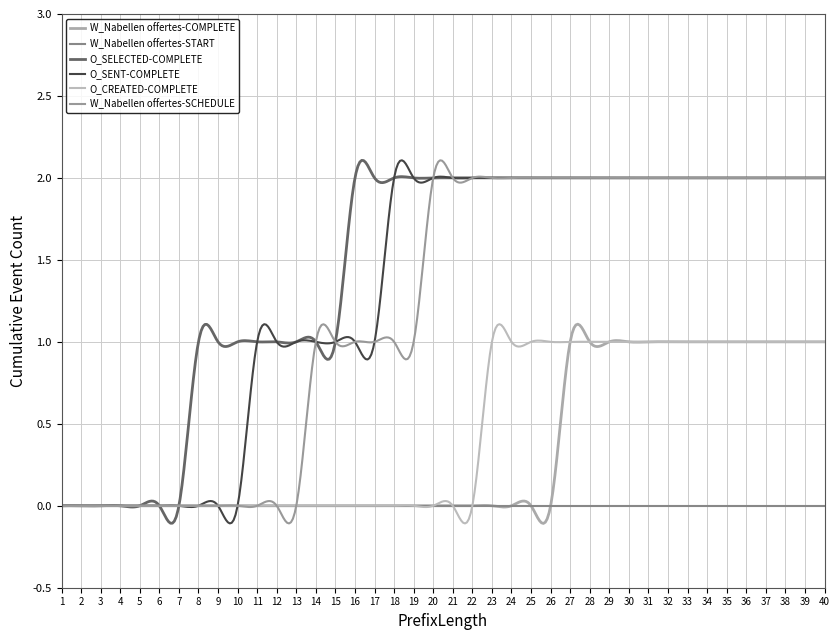

What is the sum of all O_SELECTED-COMPLETE values?

584.2